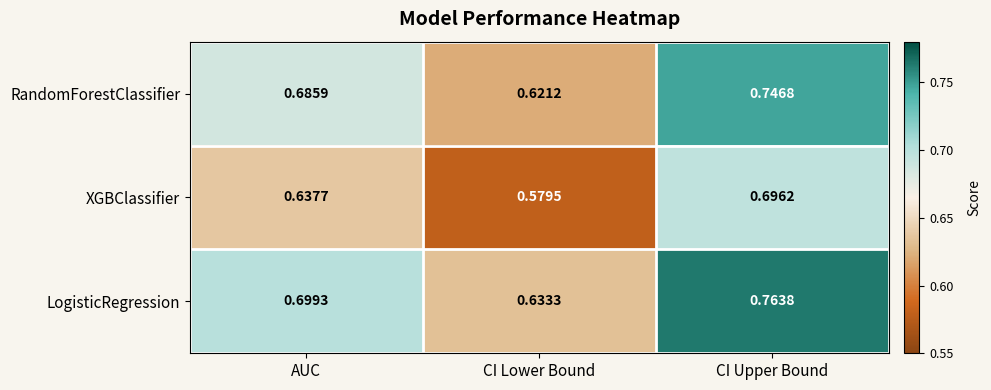

At which label is RandomForestClassifier closest to 0?

CI Lower Bound